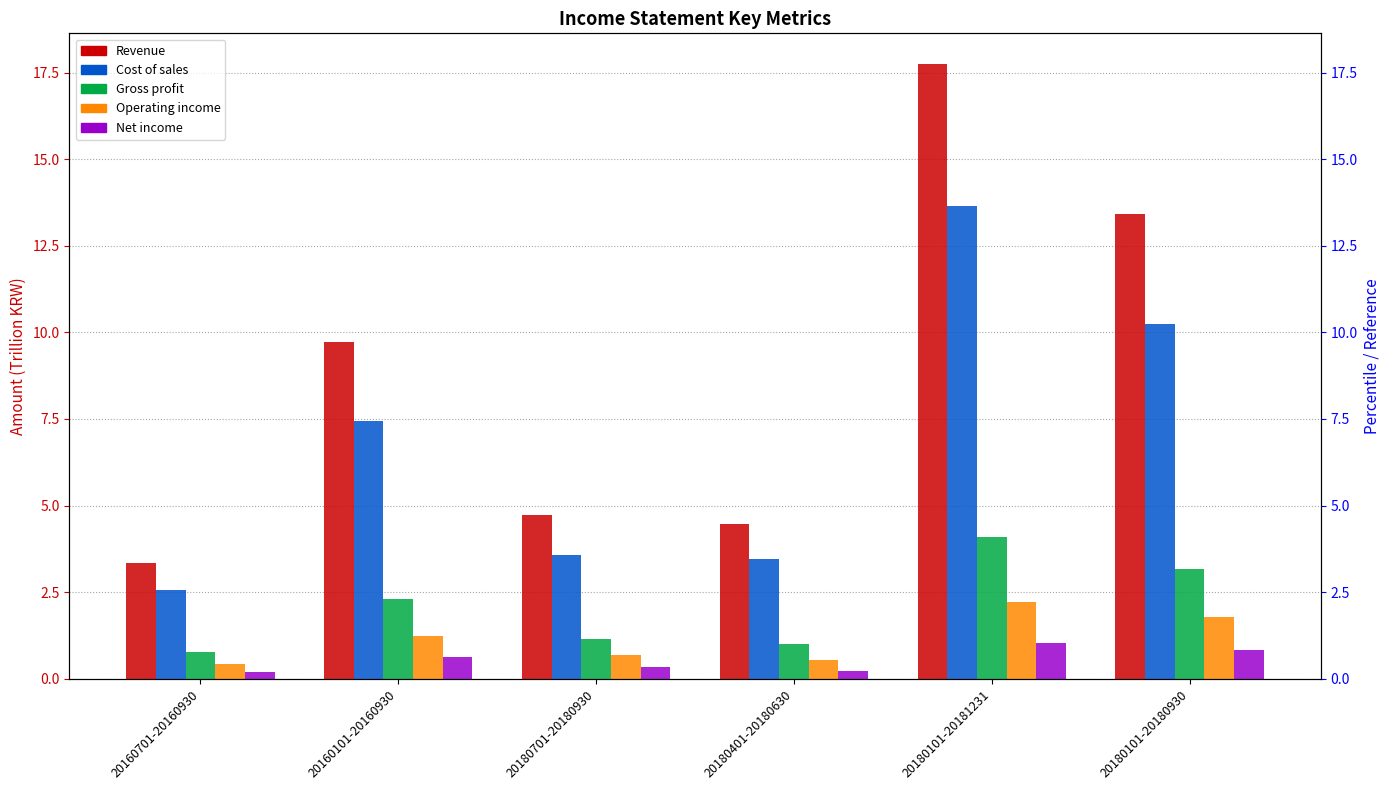

What are all the series names shown in the legend?

Revenue, Cost of sales, Gross profit, Operating income, Net income